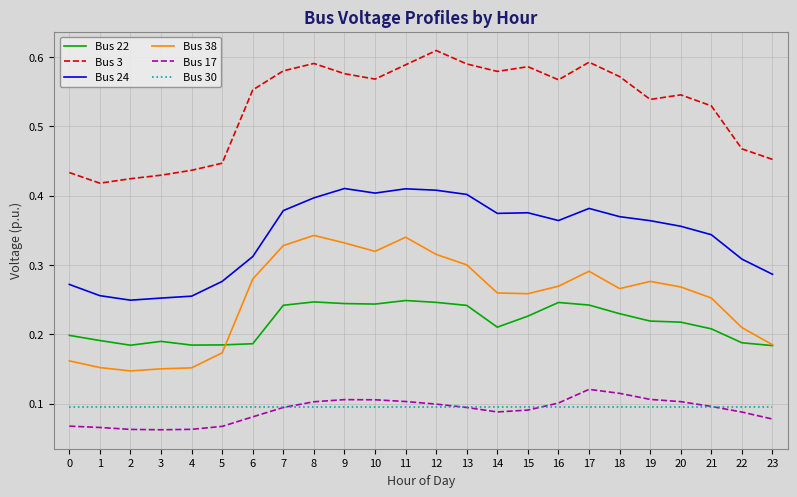

At which category does the chart reach its peak across all series?

12